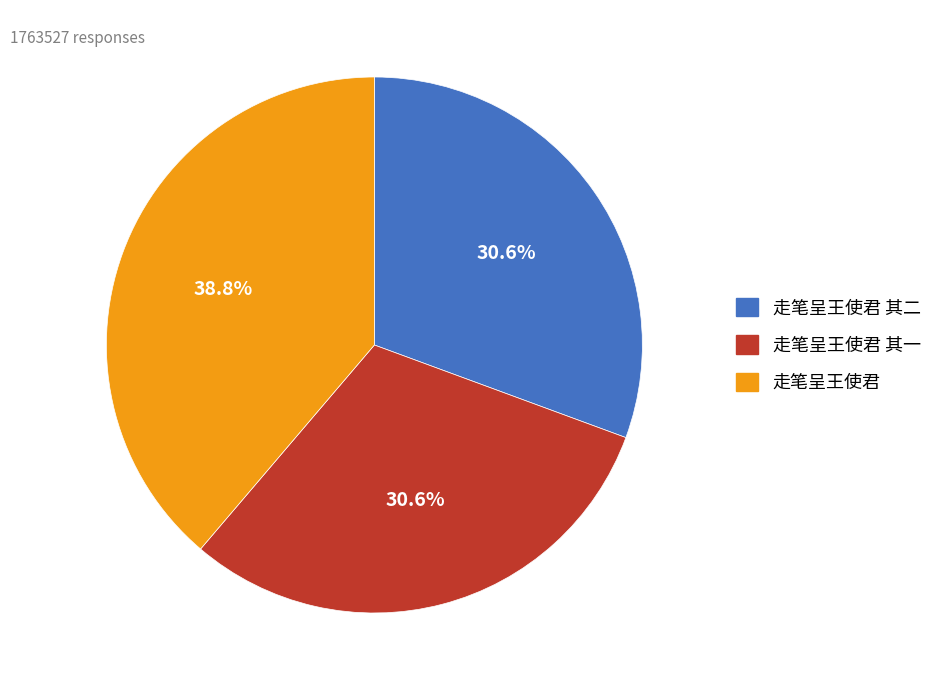

Between 走笔呈王使君 and 走笔呈王使君 其一, which is larger?

走笔呈王使君